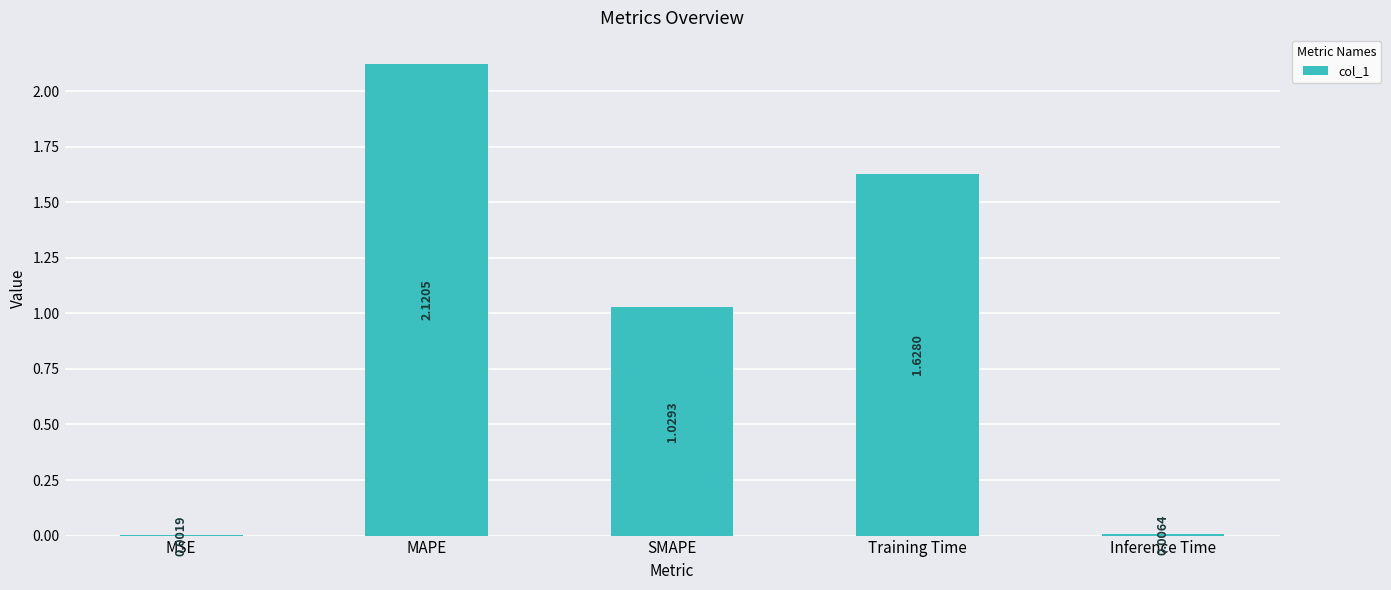

What is the sum of the values at Training Time and SMAPE?

2.7